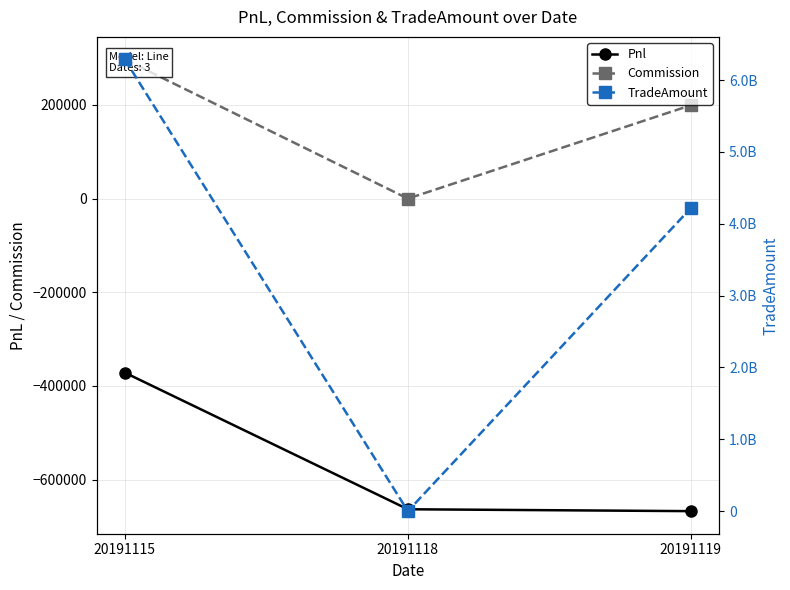

What is the sum of all Pnl values?

-1702046.2